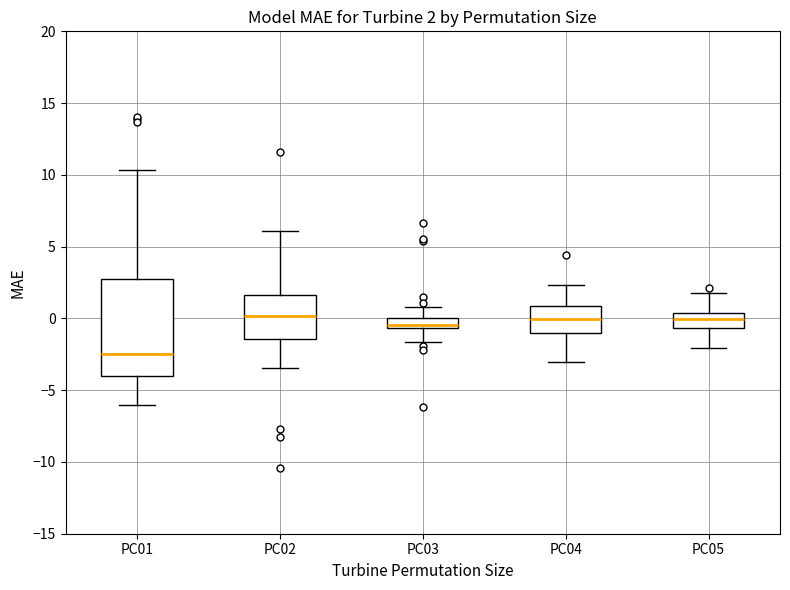

Which box is the tallest, from its lower edge to its upper edge?

PC01